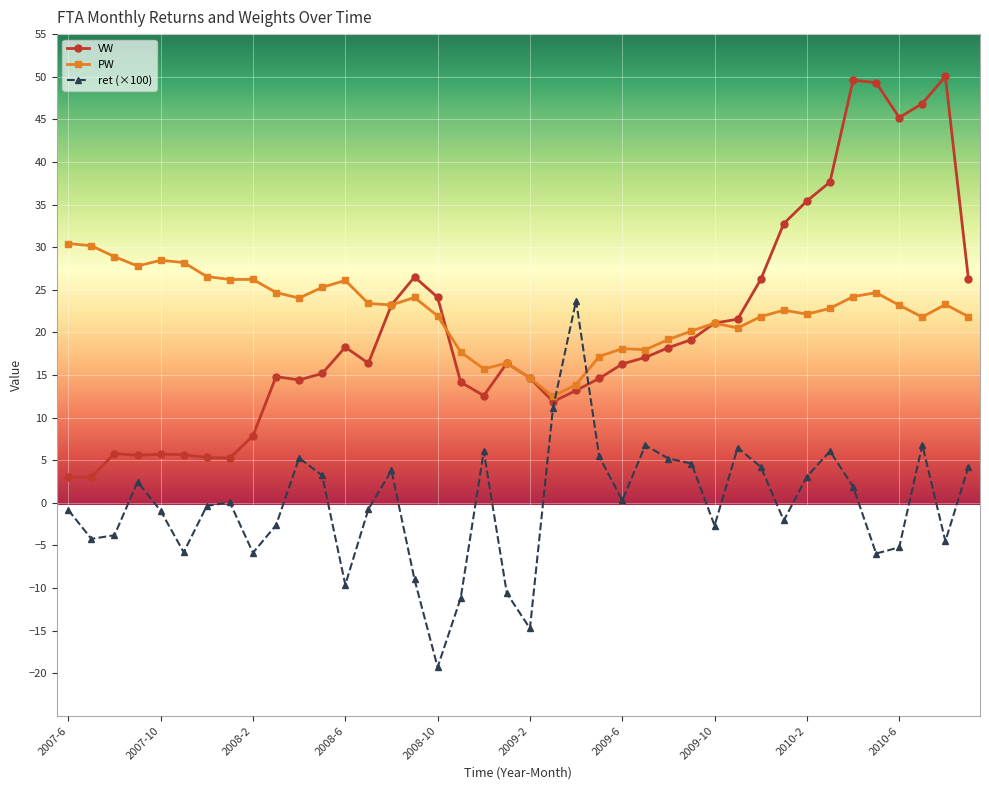

What is the minimum value shown in the chart?

-19.3